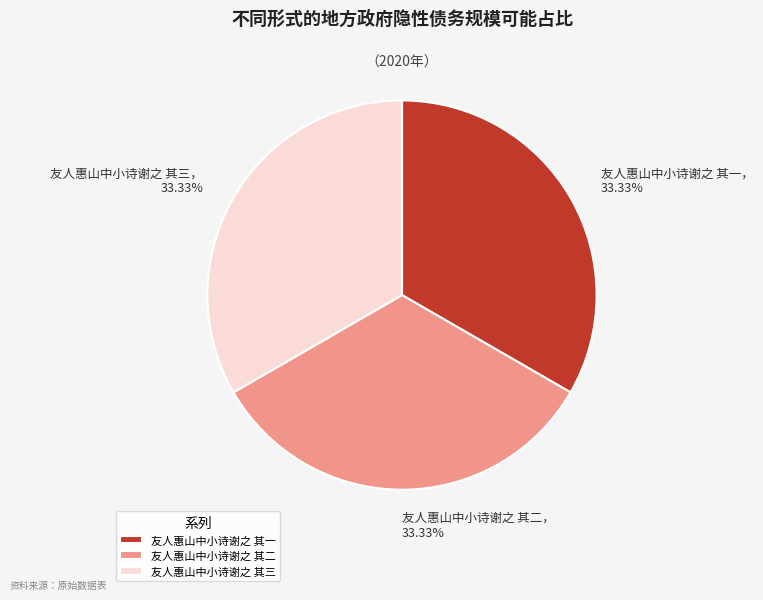

True or false: 友人惠山中小诗谢之 其二 accounts for 33% of the total.

True